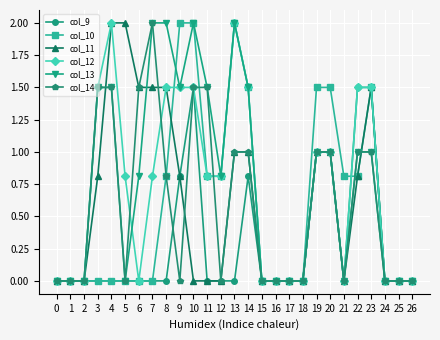

What are all the series names shown in the legend?

col_9, col_10, col_11, col_12, col_13, col_14